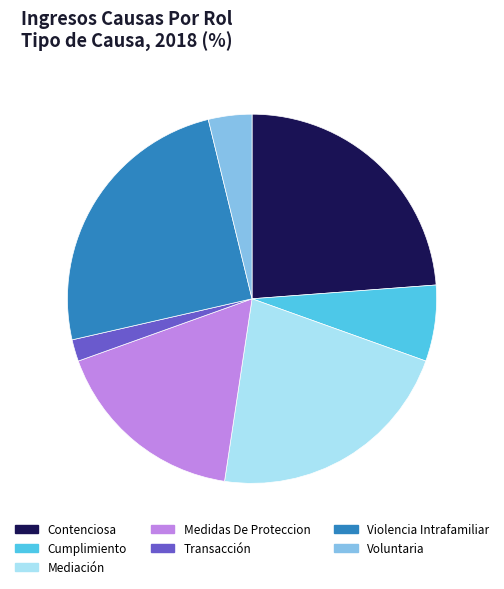

Approximately how many times larger is the value at Voluntaria compared to Medidas De Proteccion?

0.2